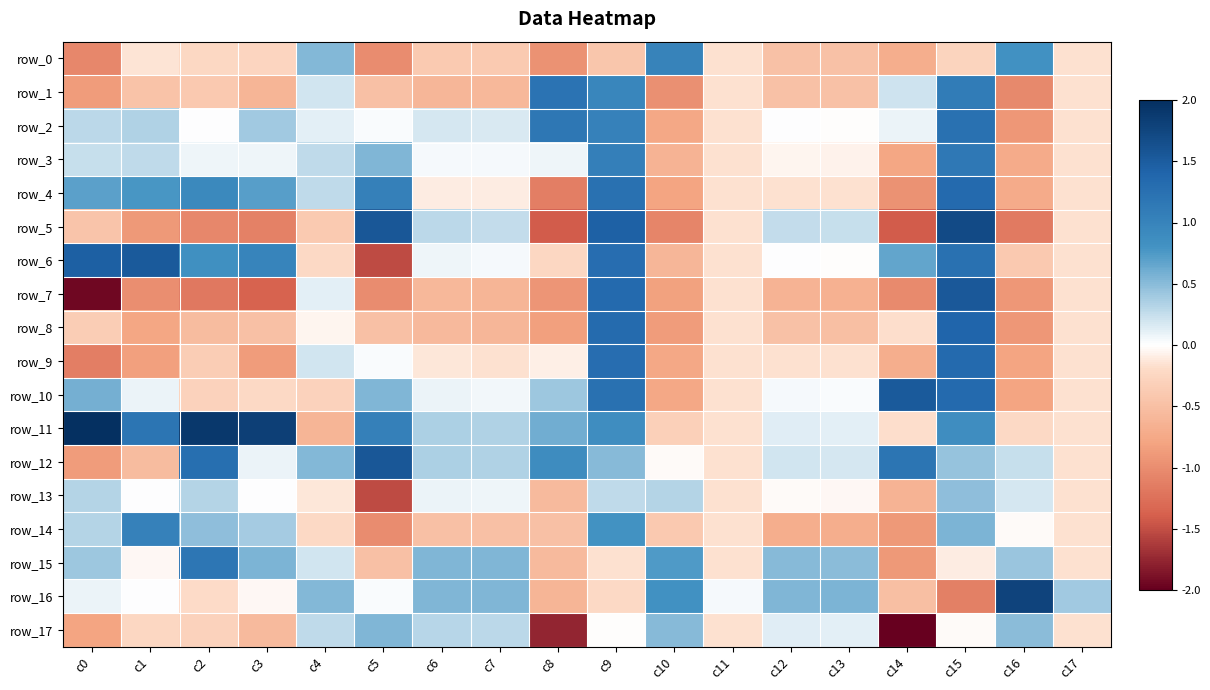

Is the value of row_13 at c14 greater than the value of row_0 at c15?

No